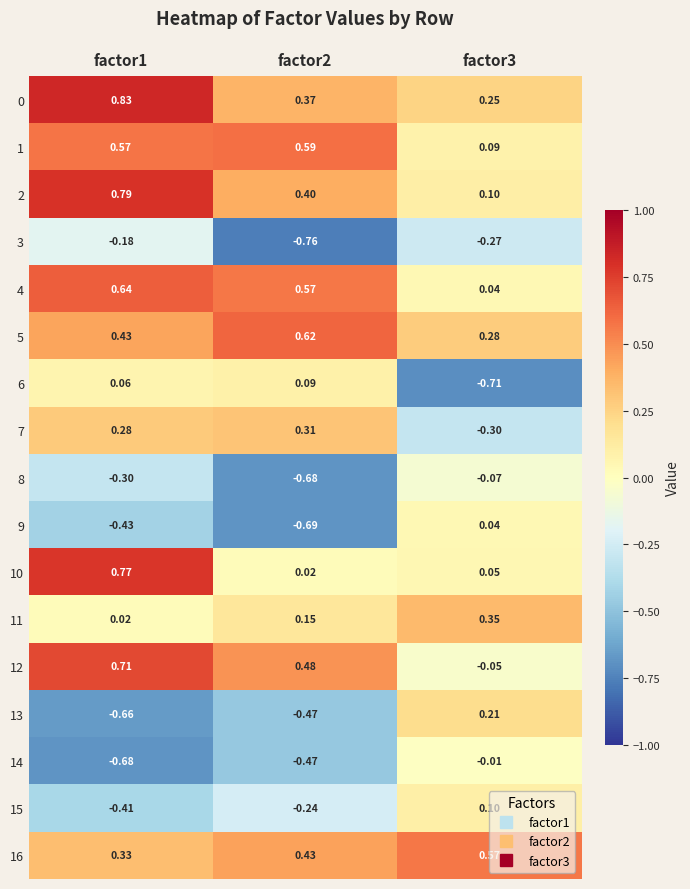

Which series has the largest range (max minus min)?

13